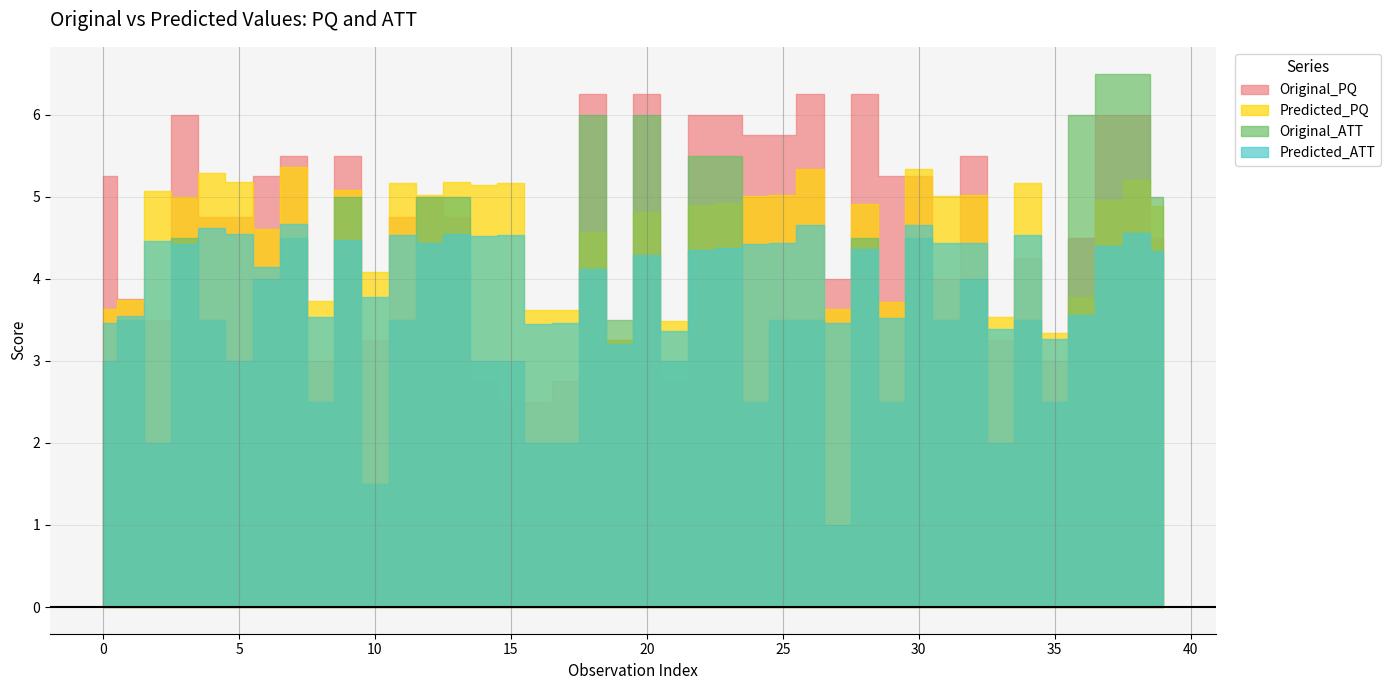

What are all the series names shown in the legend?

Original_PQ, Predicted_PQ, Original_ATT, Predicted_ATT